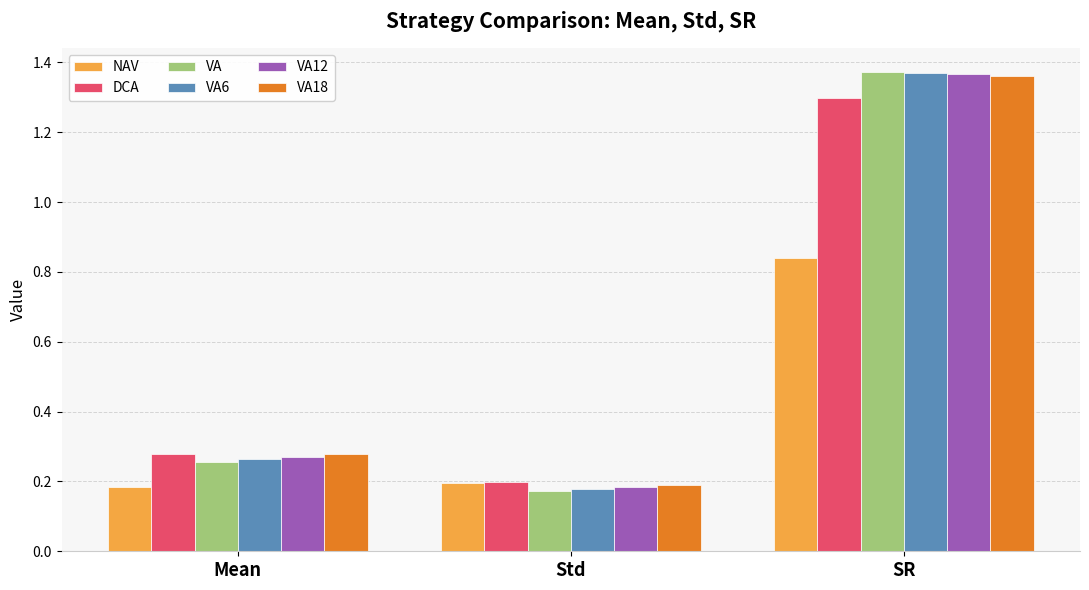

What is the difference between the maximum and second lowest values in the VA12 series?

1.1